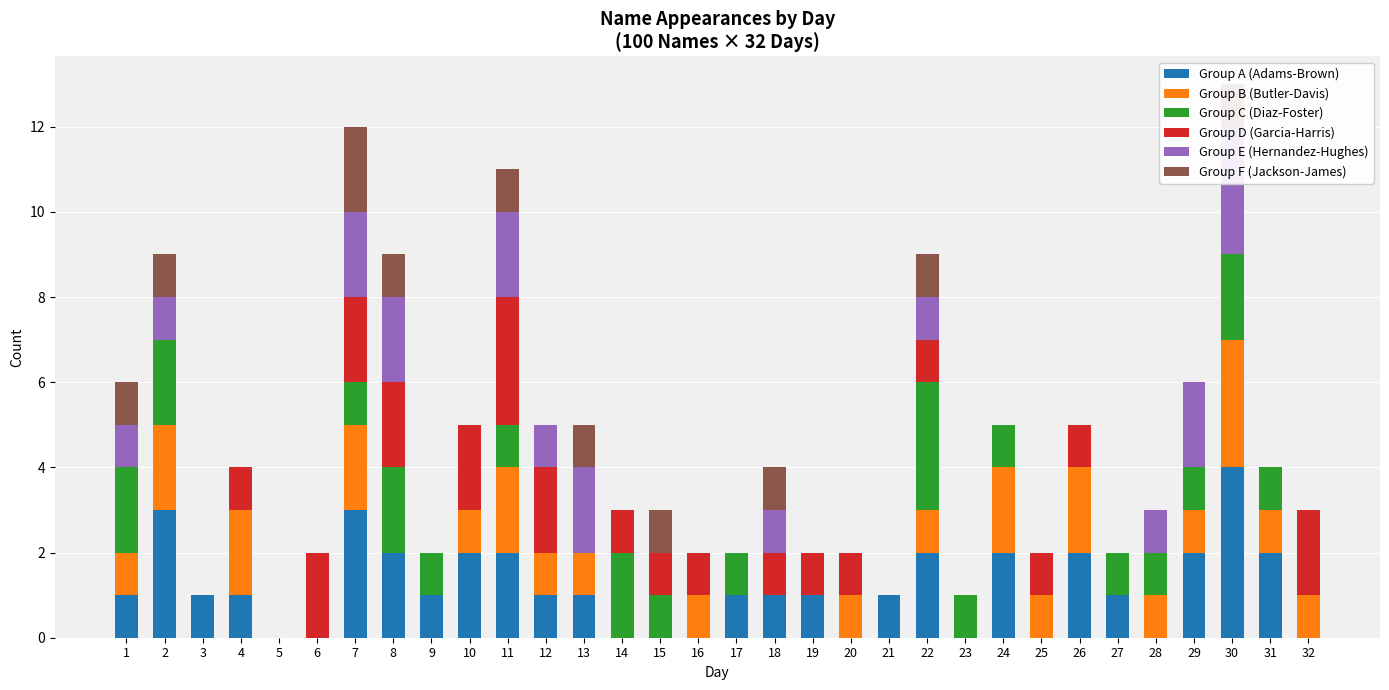

Reading left to right, transcribe all the data shown in this chart.

Group A (Adams-Brown): 1=1	2=3	3=1	4=1	5=0	6=0	7=3	8=2	9=1	10=2	11=2	12=1	13=1	14=0	15=0	16=0	17=1	18=1	19=1	20=0	21=1	22=2	23=0	24=2	25=0	26=2	27=1	28=0	29=2	30=4	31=2	32=0
Group B (Butler-Davis): 1=1	2=2	3=0	4=2	5=0	6=0	7=2	8=0	9=0	10=1	11=2	12=1	13=1	14=0	15=0	16=1	17=0	18=0	19=0	20=1	21=0	22=1	23=0	24=2	25=1	26=2	27=0	28=1	29=1	30=3	31=1	32=1
Group C (Diaz-Foster): 1=2	2=2	3=0	4=0	5=0	6=0	7=1	8=2	9=1	10=0	11=1	12=0	13=0	14=2	15=1	16=0	17=1	18=0	19=0	20=0	21=0	22=3	23=1	24=1	25=0	26=0	27=1	28=1	29=1	30=2	31=1	32=0
Group D (Garcia-Harris): 1=0	2=0	3=0	4=1	5=0	6=2	7=2	8=2	9=0	10=2	11=3	12=2	13=0	14=1	15=1	16=1	17=0	18=1	19=1	20=1	21=0	22=1	23=0	24=0	25=1	26=1	27=0	28=0	29=0	30=0	31=0	32=2
Group E (Hernandez-Hughes): 1=1	2=1	3=0	4=0	5=0	6=0	7=2	8=2	9=0	10=0	11=2	12=1	13=2	14=0	15=0	16=0	17=0	18=1	19=0	20=0	21=0	22=1	23=0	24=0	25=0	26=0	27=0	28=1	29=2	30=3	31=0	32=0
Group F (Jackson-James): 1=1	2=1	3=0	4=0	5=0	6=0	7=2	8=1	9=0	10=0	11=1	12=0	13=1	14=0	15=1	16=0	17=0	18=1	19=0	20=0	21=0	22=1	23=0	24=0	25=0	26=0	27=0	28=0	29=0	30=1	31=0	32=0